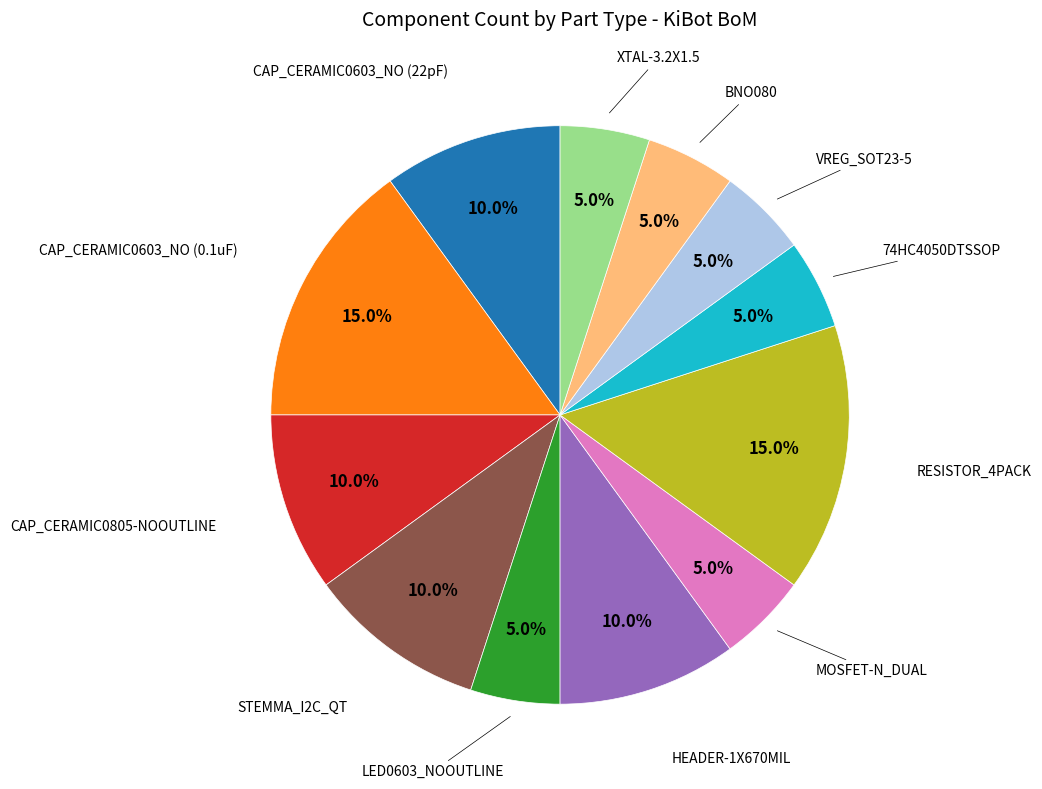

Is there a majority slice in this chart?

No